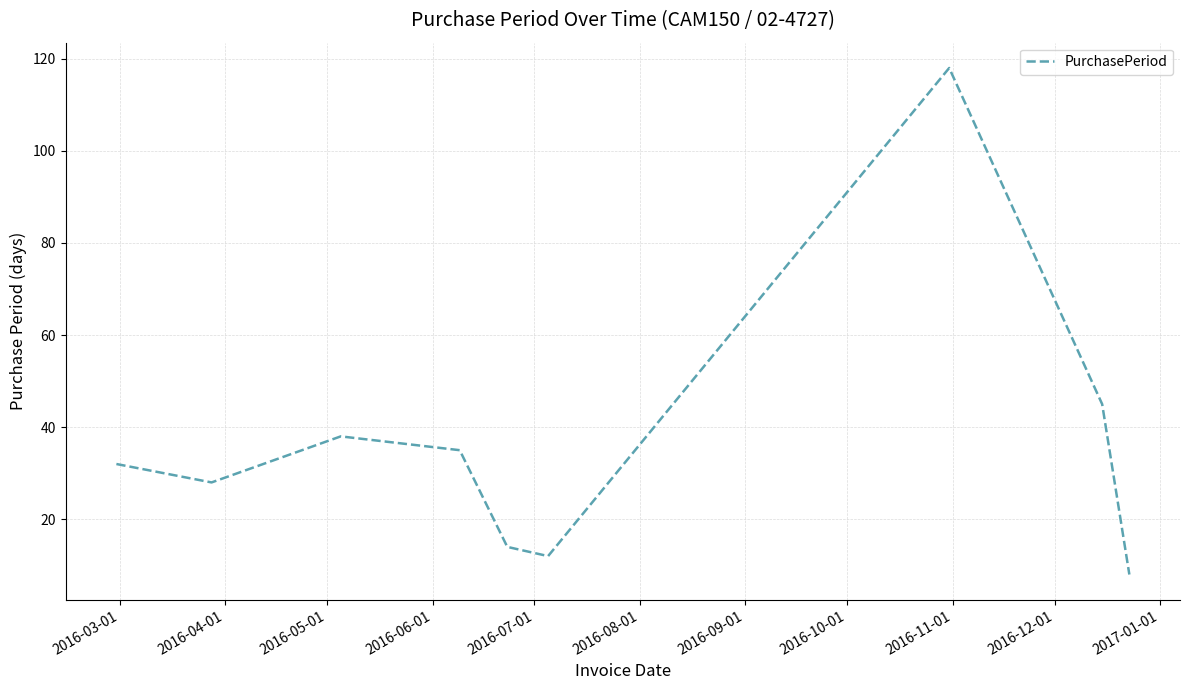

What is the difference between the maximum and minimum values?

110